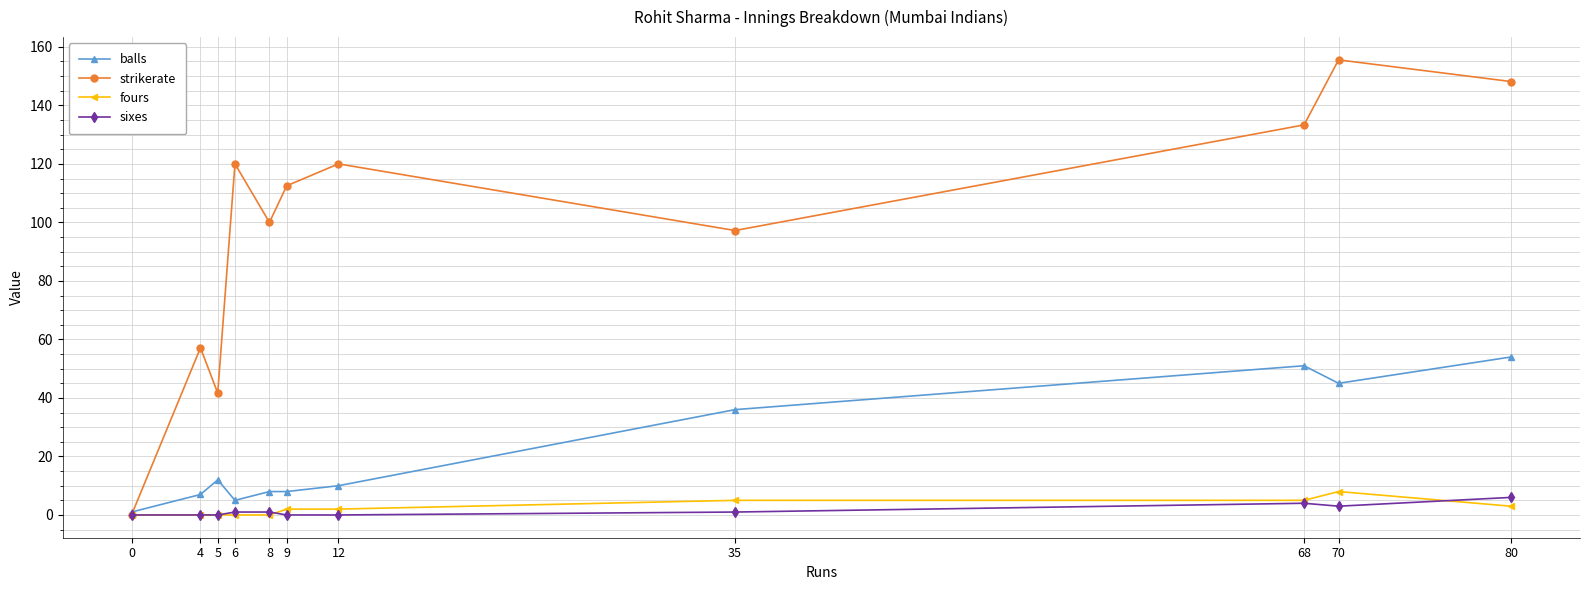

Where is the first local minimum for strikerate?

5